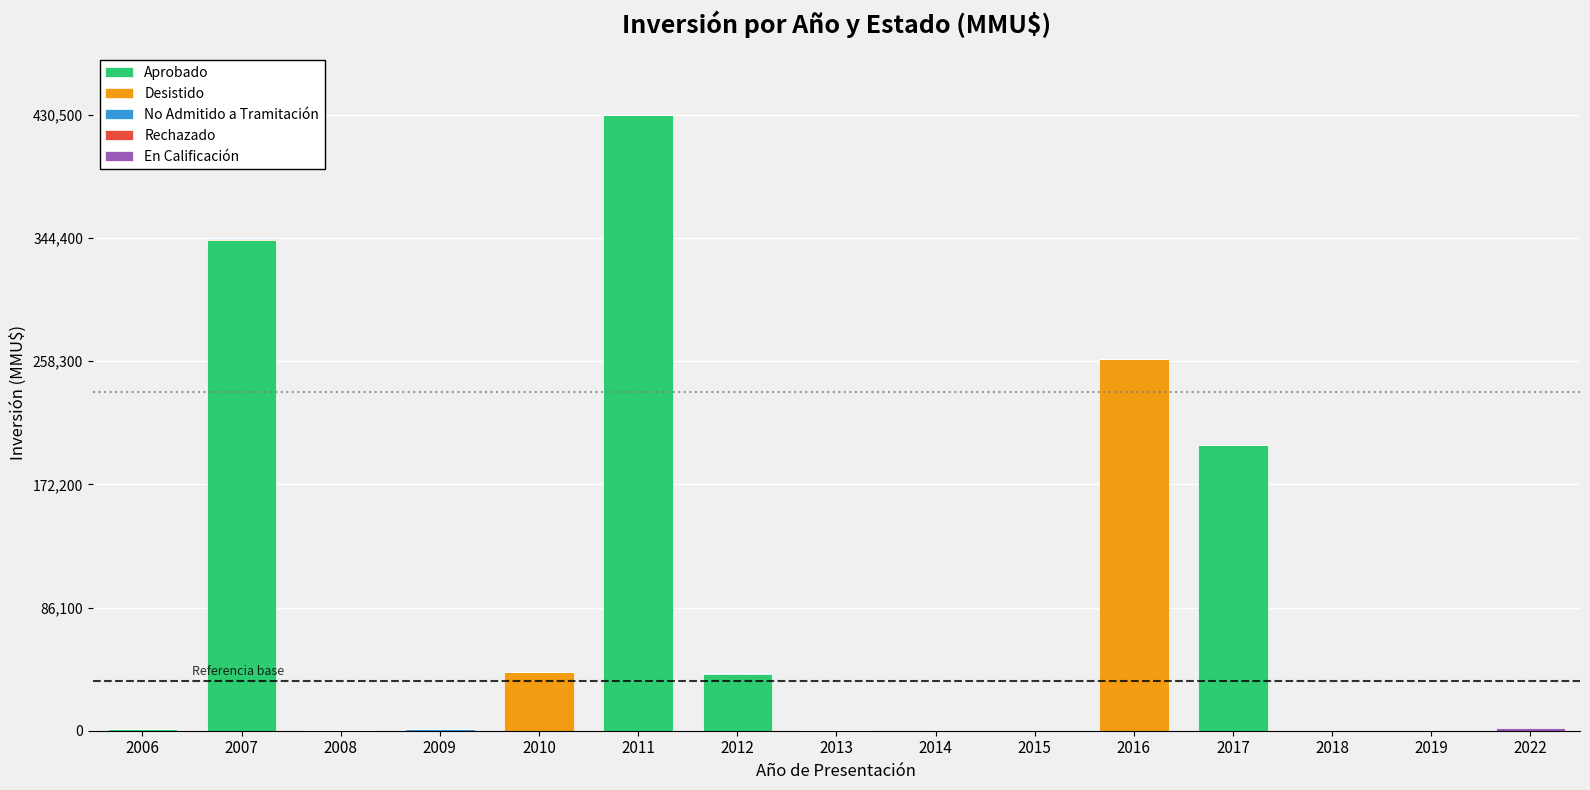

What is the total value across all series at 2016?

260000.0